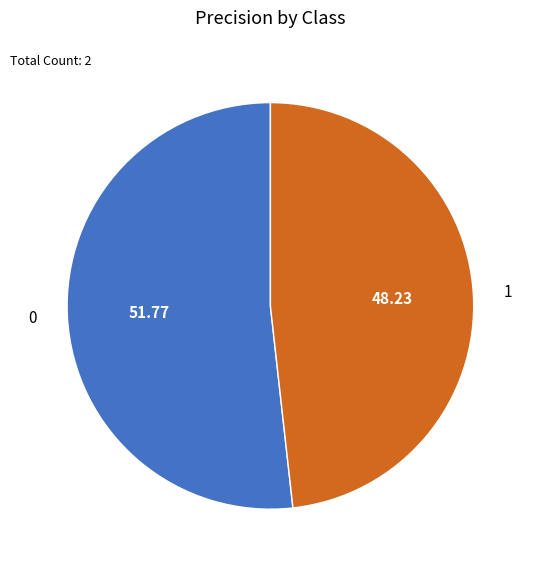

Which category has the smallest portion of the pie?

1